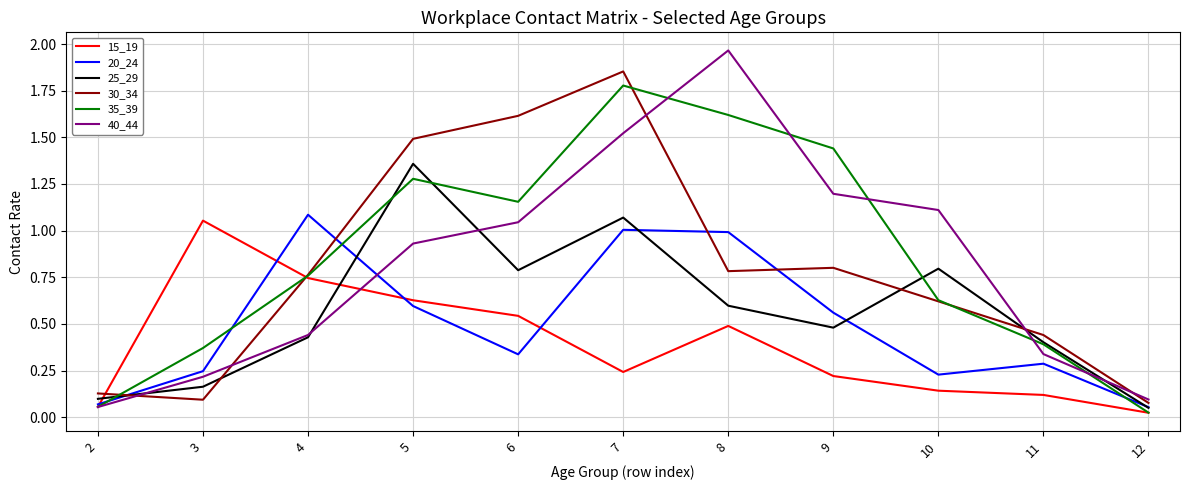

Which category has the lowest value in the 15_19 series?

12